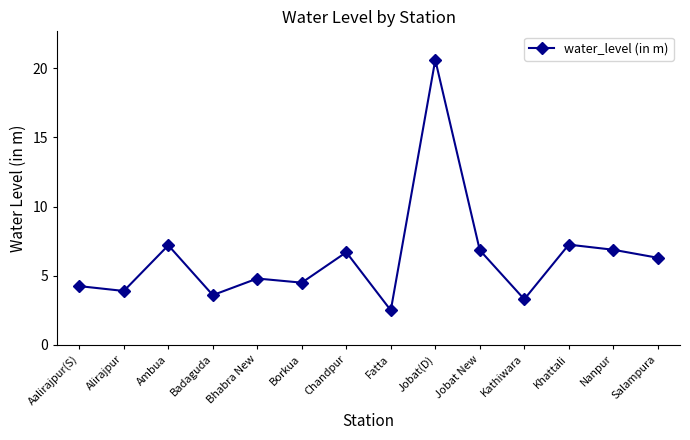

The value at Bhabra New is 7.1. True or false?

False